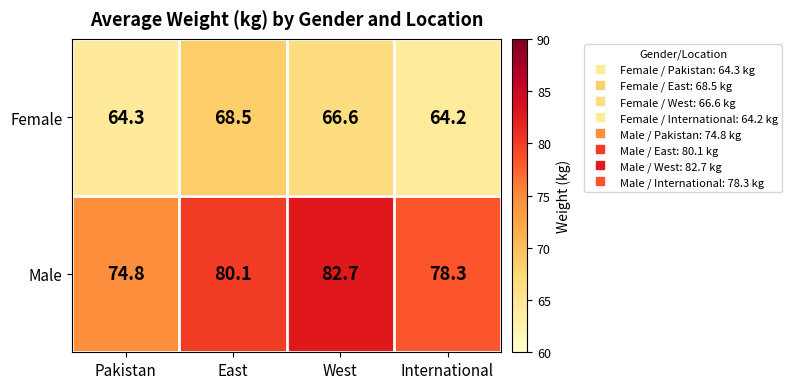

What is the average value of the Male series?

79.0